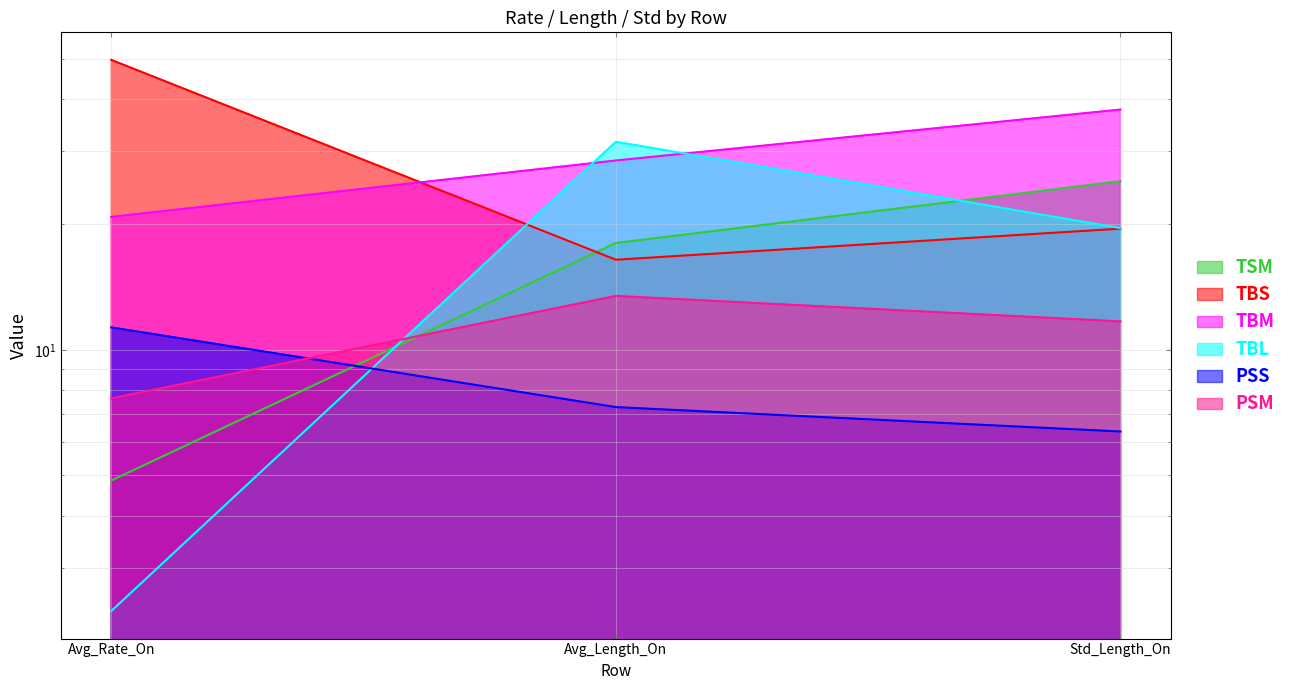

Which series has the largest range (max minus min)?

TBS